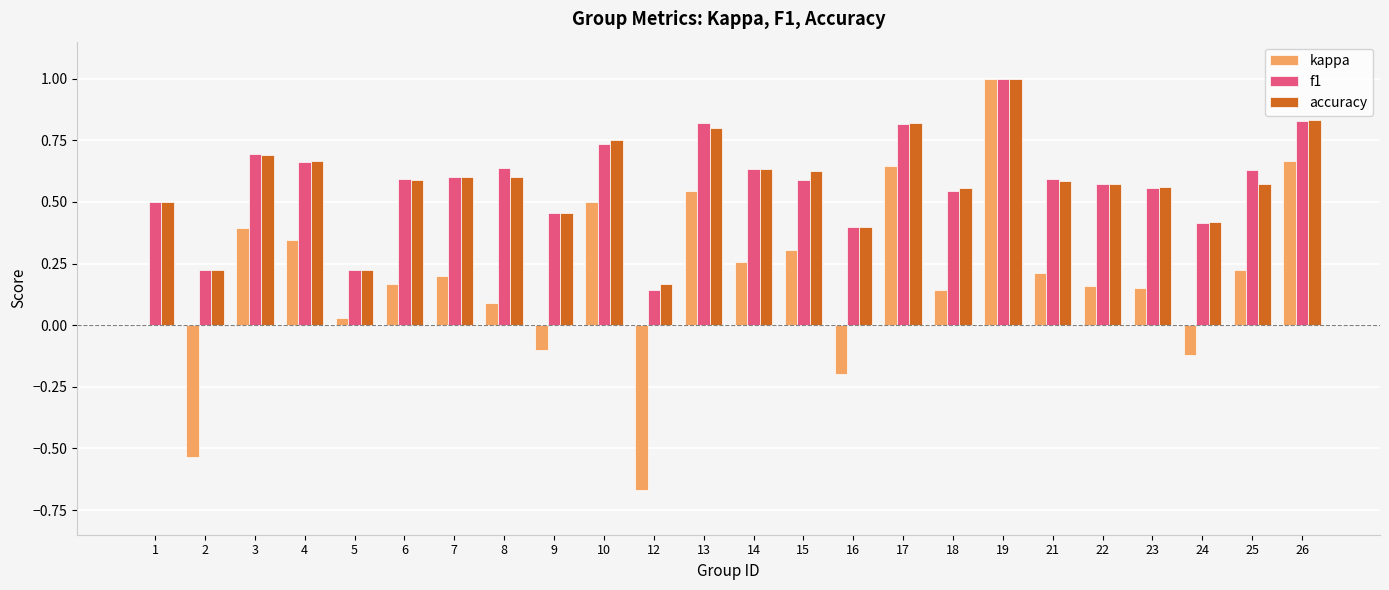

What are all the series names shown in the legend?

kappa, f1, accuracy